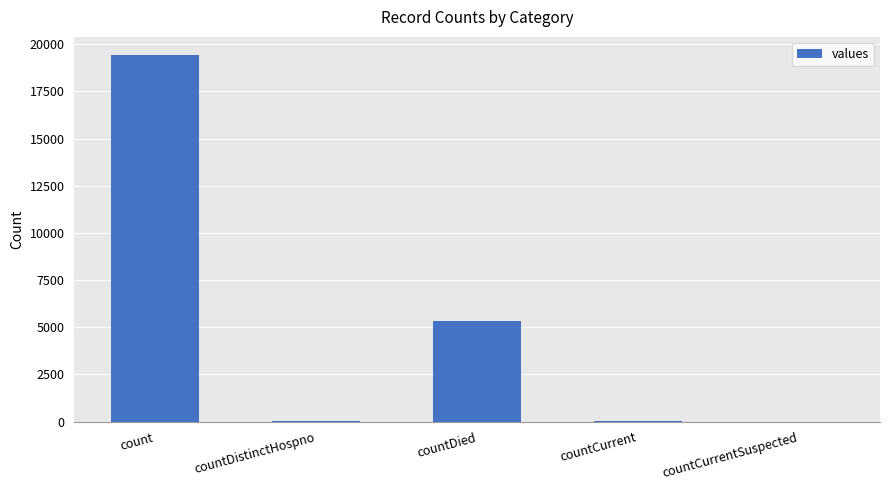

What is the difference between the values at countCurrentSuspected and count?

19420